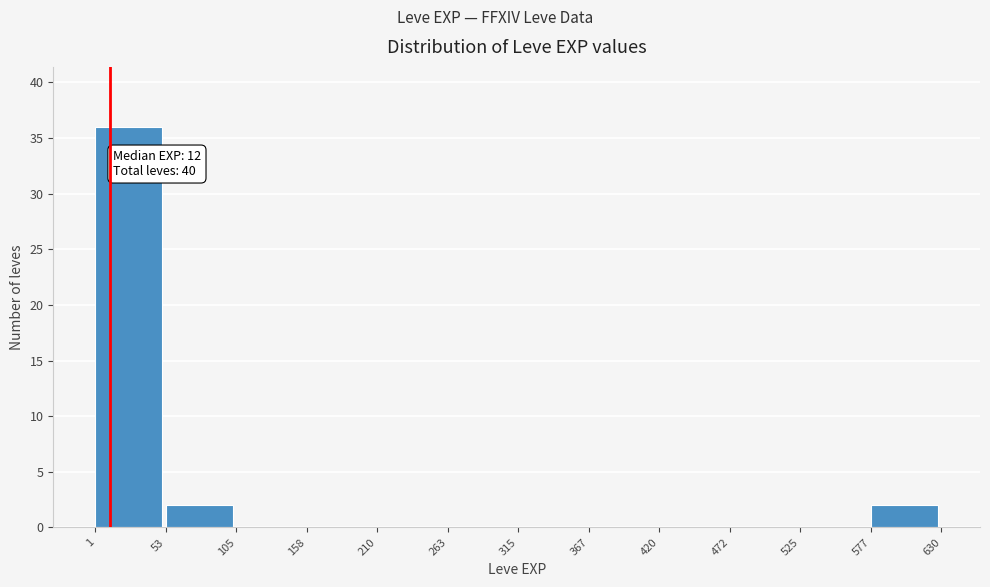

Which range on the x-axis has the tallest bar?

1 to 53